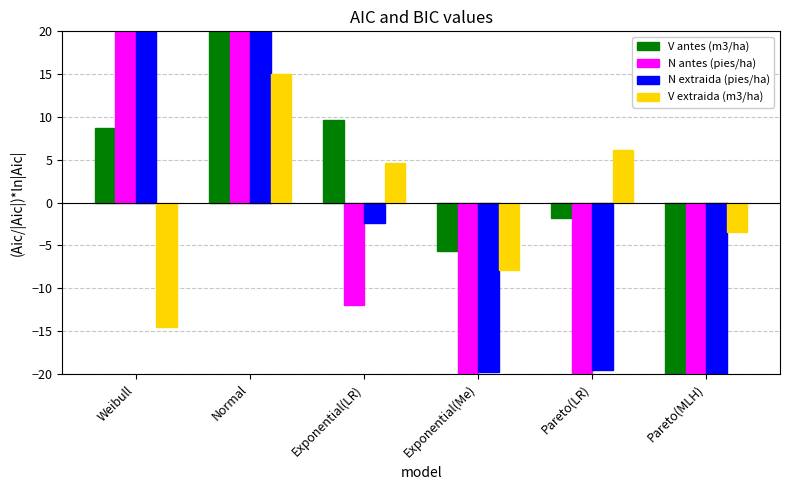

What is the difference between the maximum and second lowest values in the N extraida (pies/ha) series?

58.3